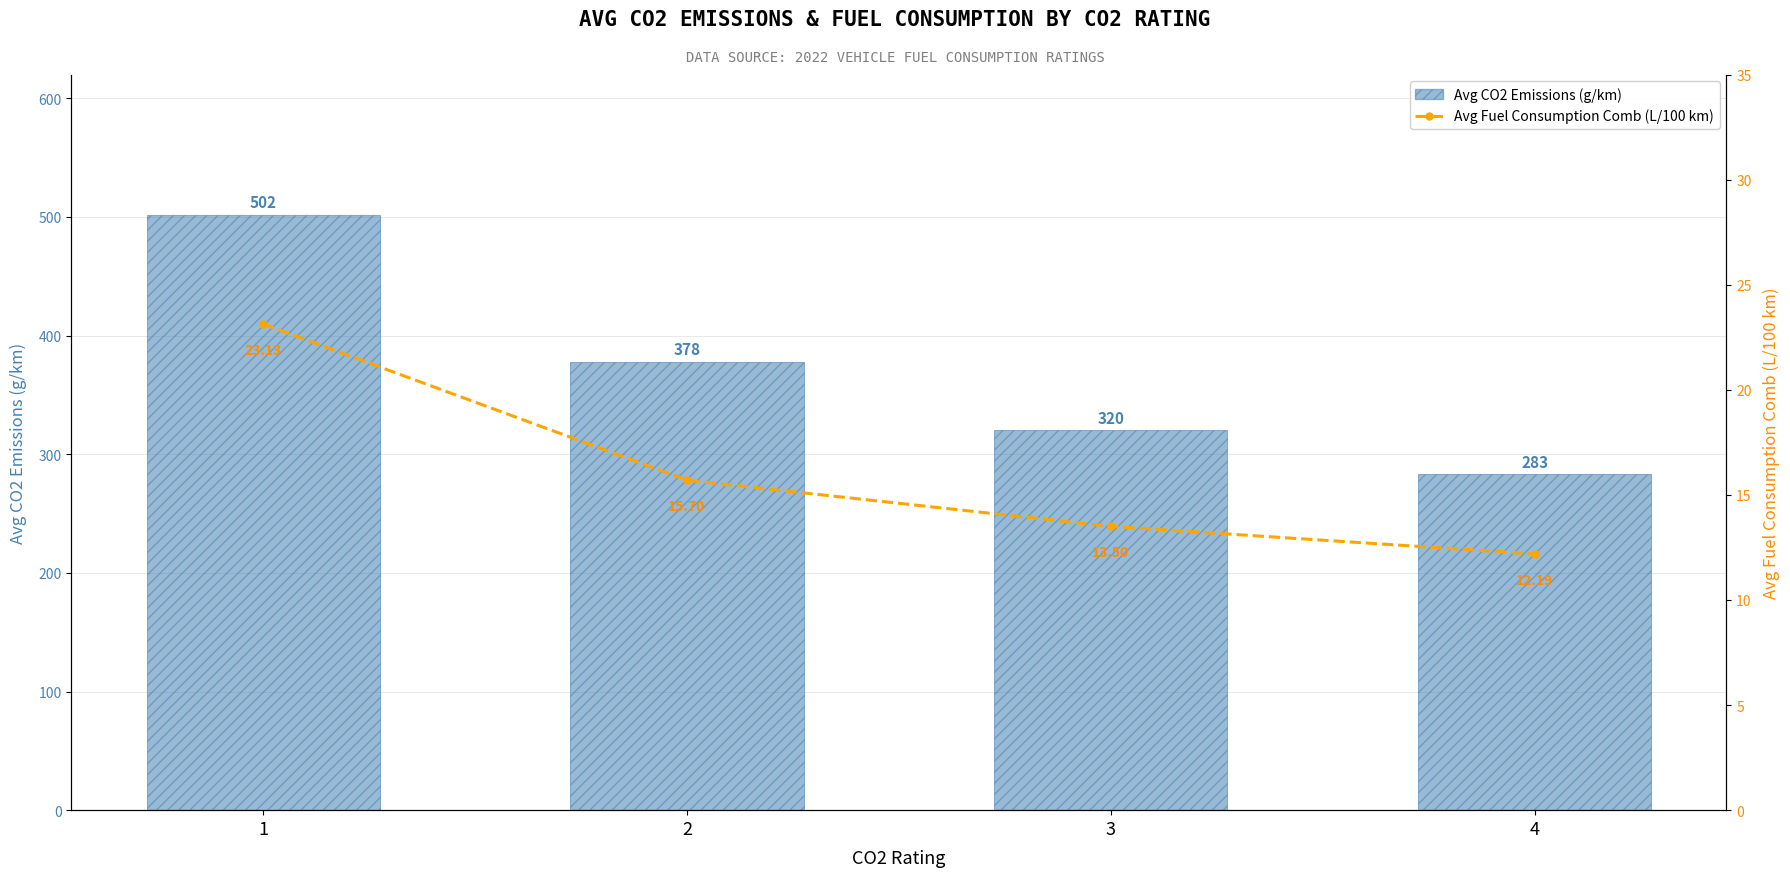

At which label does Avg CO2 Emissions (g/km) first exceed 378?

1